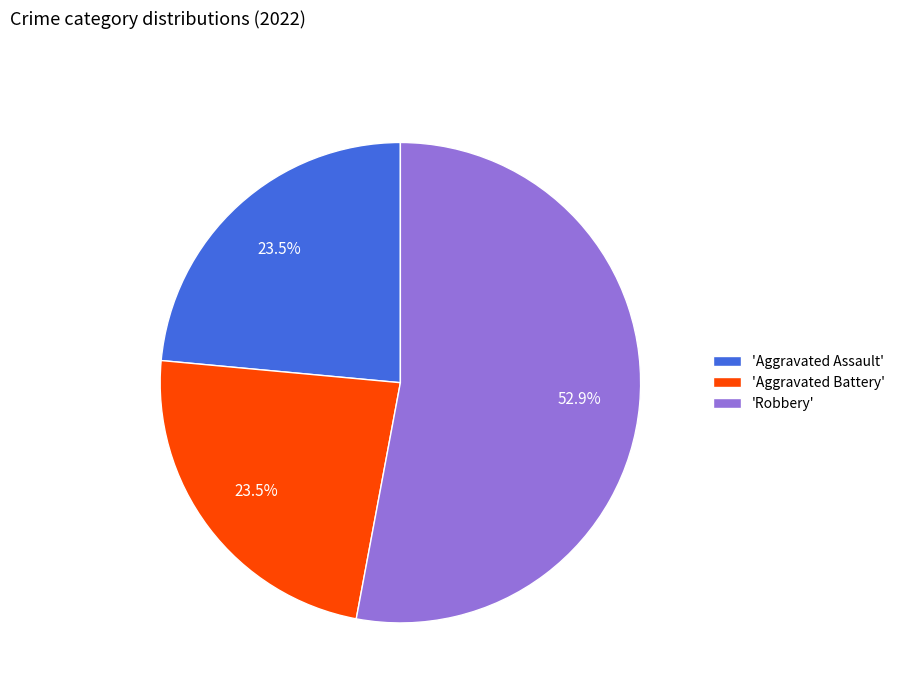

Is the sum of 'Aggravated Battery' and 'Robbery' greater than half?

Yes